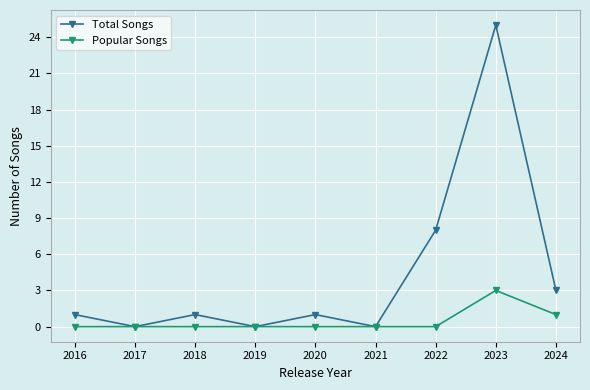

Does the chart have visible grid lines?

Yes